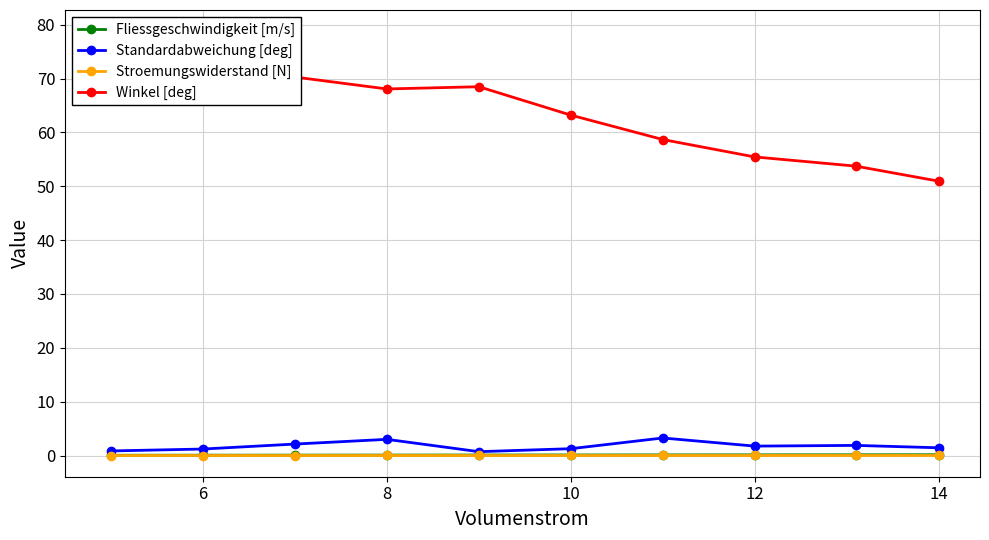

What is the maximum value for Standardabweichung [deg]?

3.3